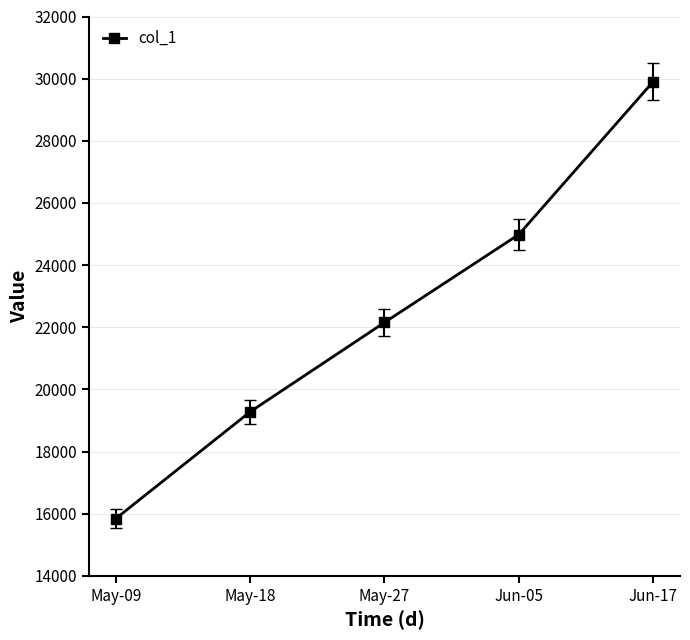

Where is the data nearest to the value 22872?

May-27